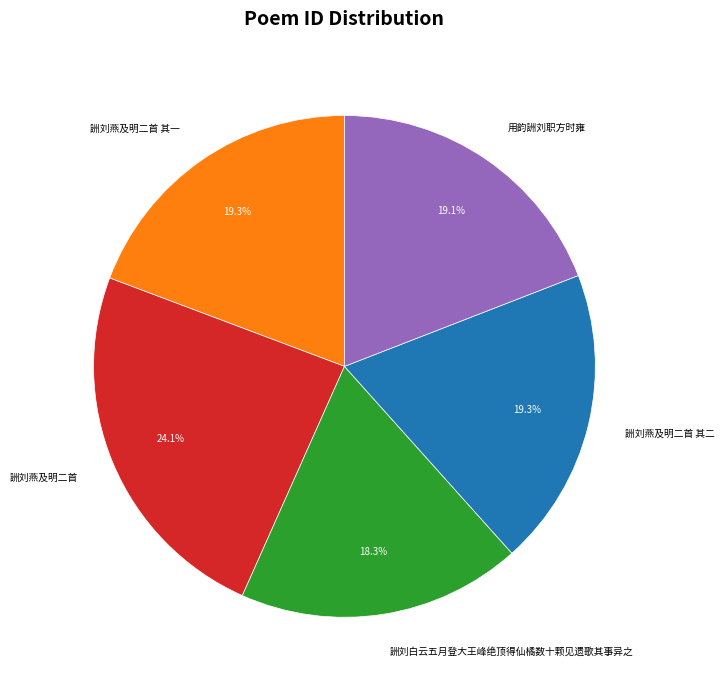

Does 詶刘燕及明二首 represent more than half of the total?

No